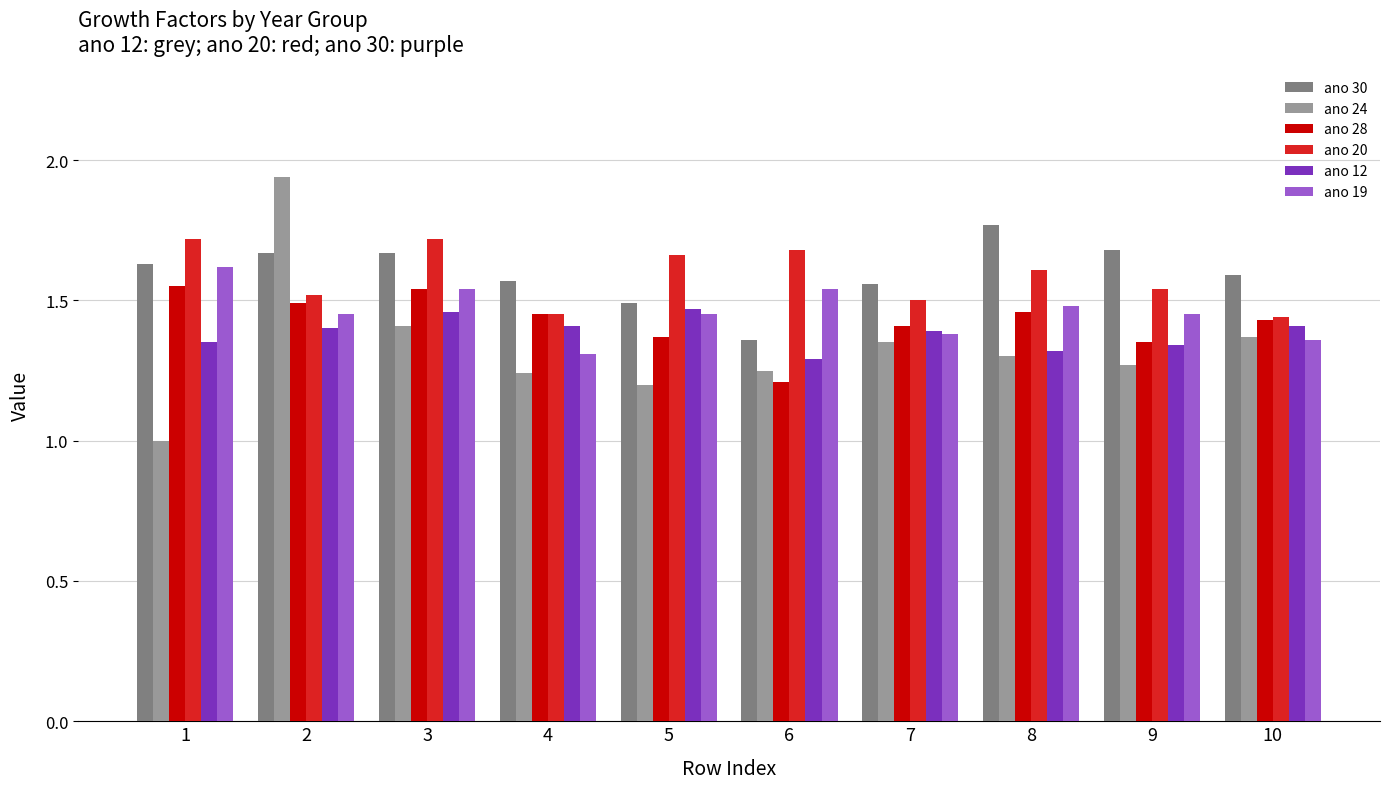

At how many categories does at least one series exceed 1?

10